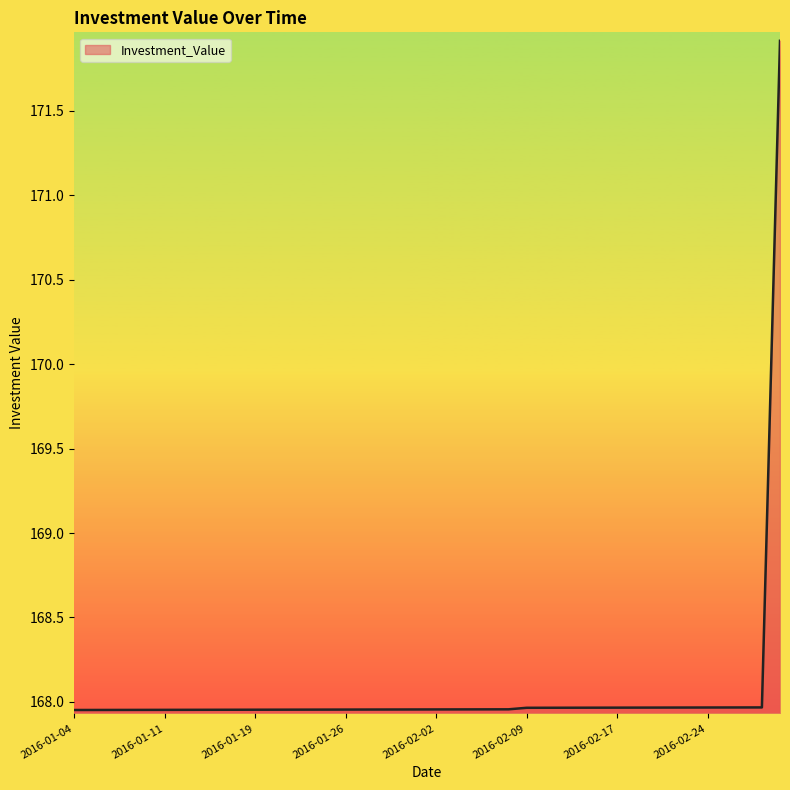

What is the maximum value shown in the chart?

171.9